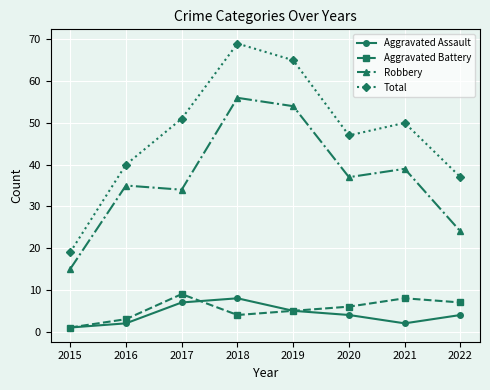

What is the total value across all series at 2017?

101